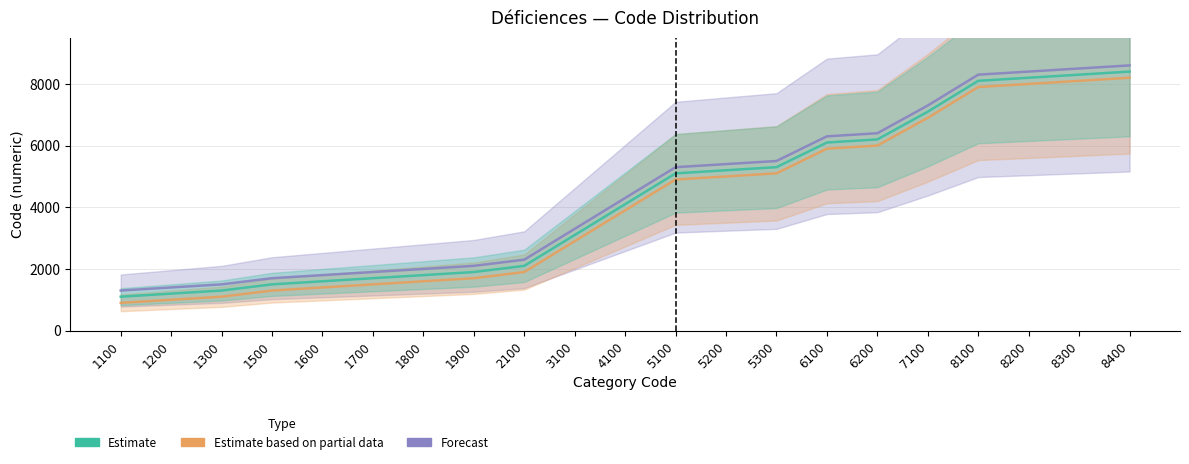

What are all the series names shown in the legend?

Forecast, Estimate based on partial data, Estimate